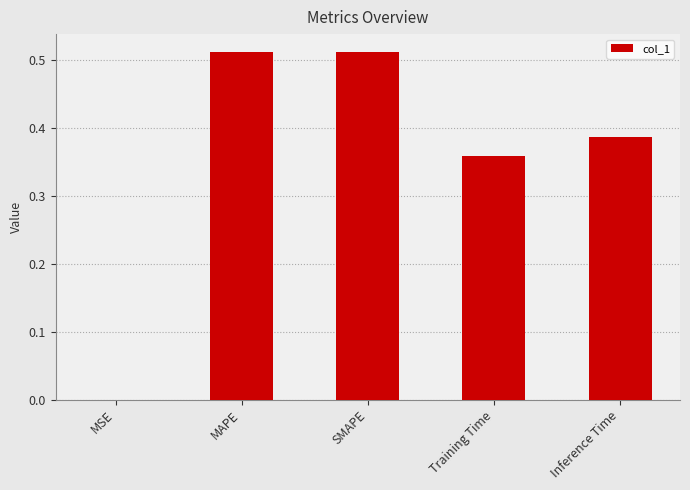

Is it true that the value at Training Time is 0.6?

False